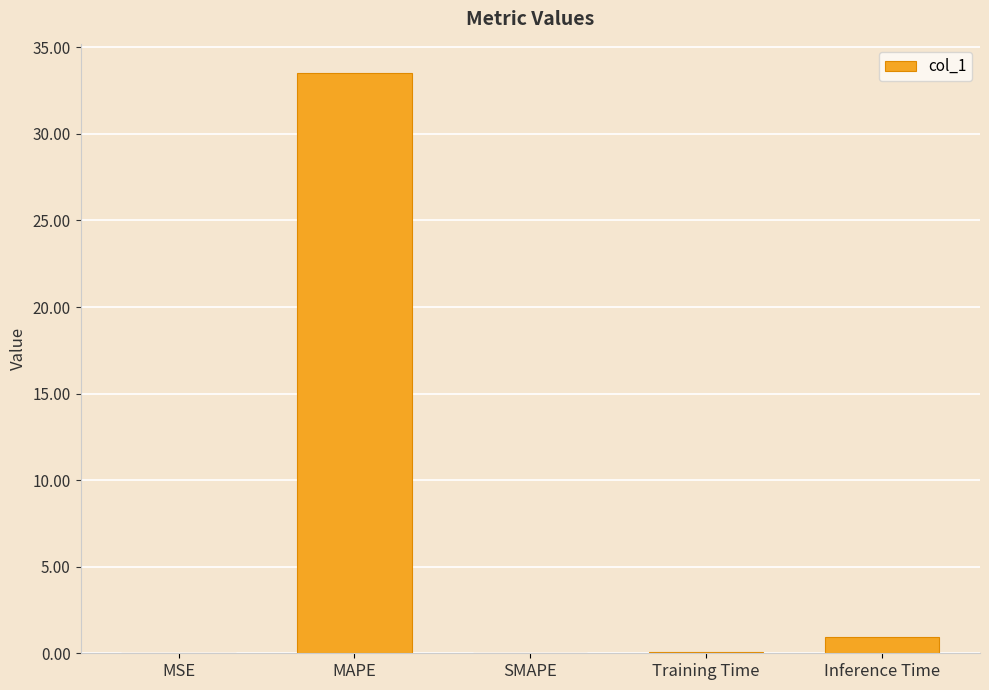

What is the average value?

6.9